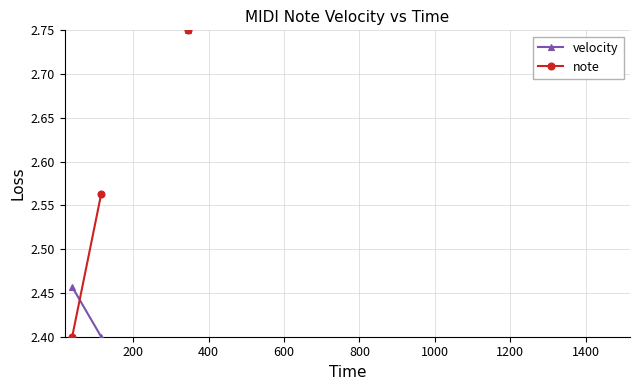

What are all the series names shown in the legend?

velocity, note